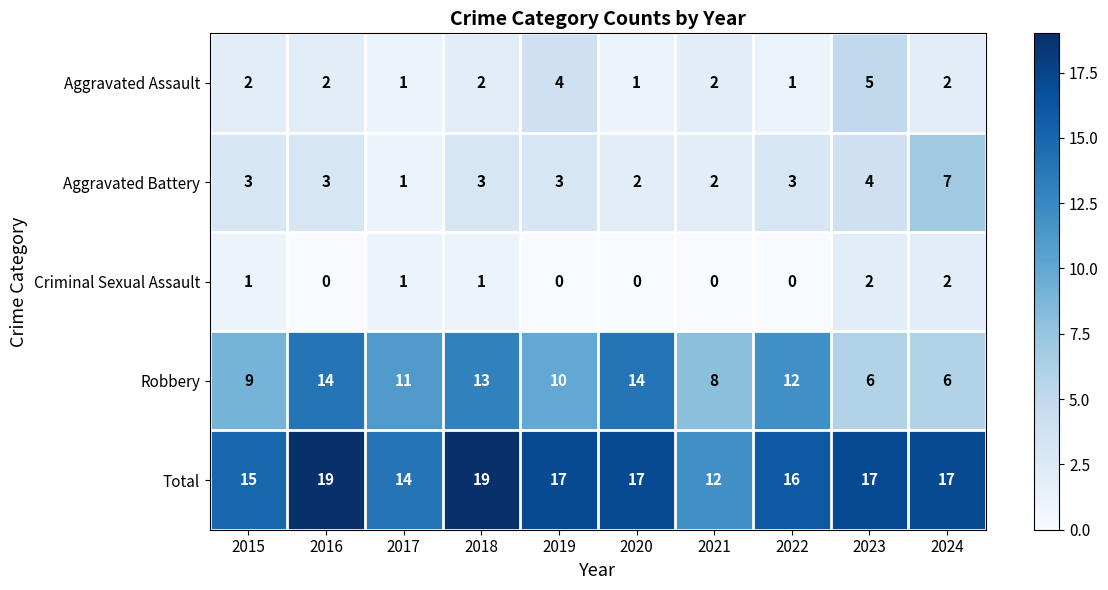

Which category has the highest value in the Aggravated Battery series?

2024